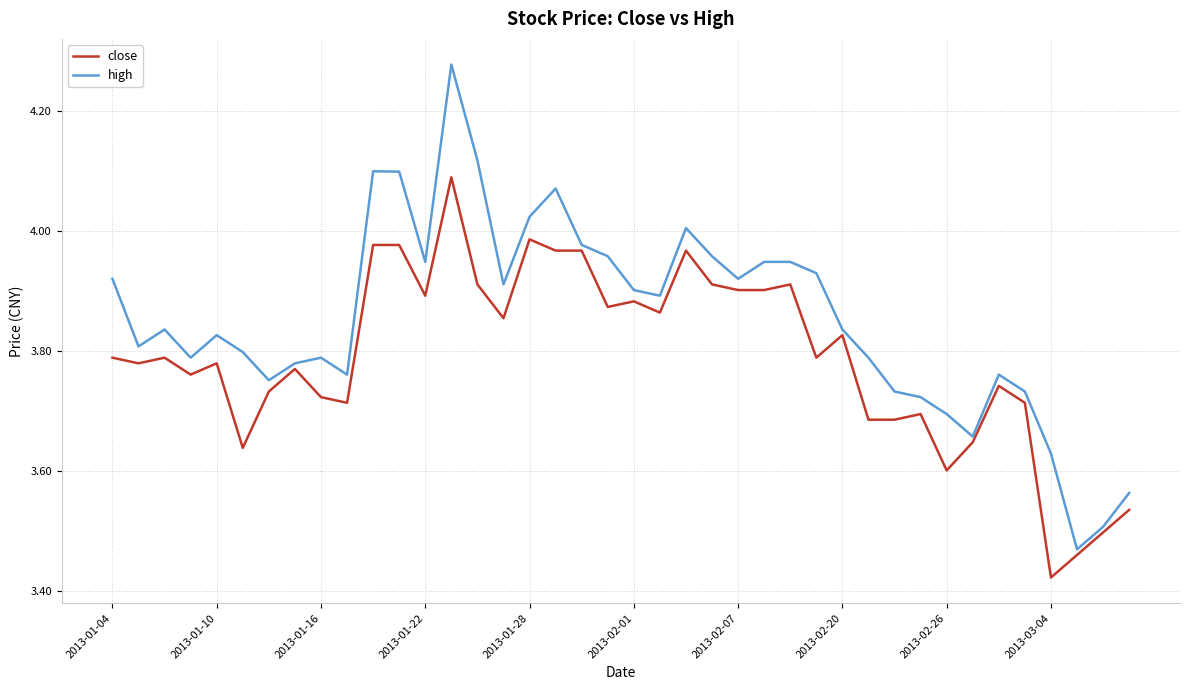

Rank the series by their average value, from highest to lowest.

high, close